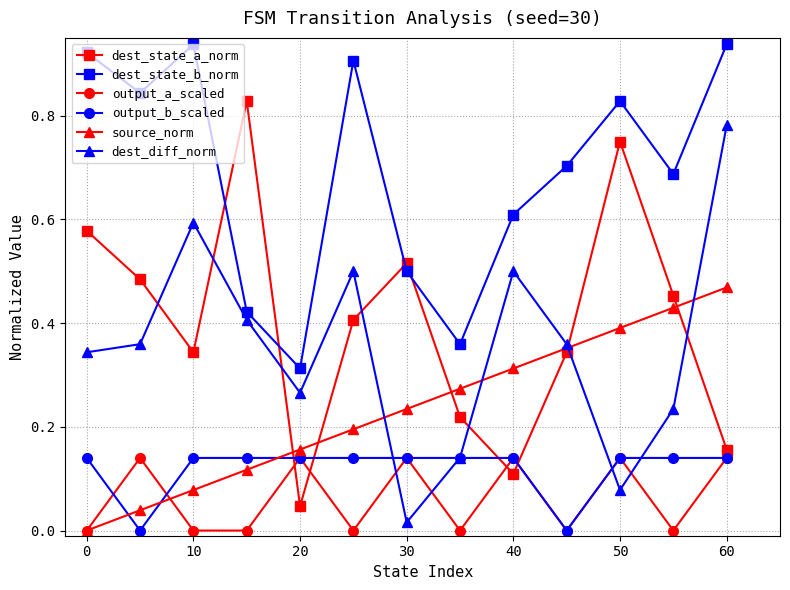

Which series has the largest range (max minus min)?

dest_state_a_norm